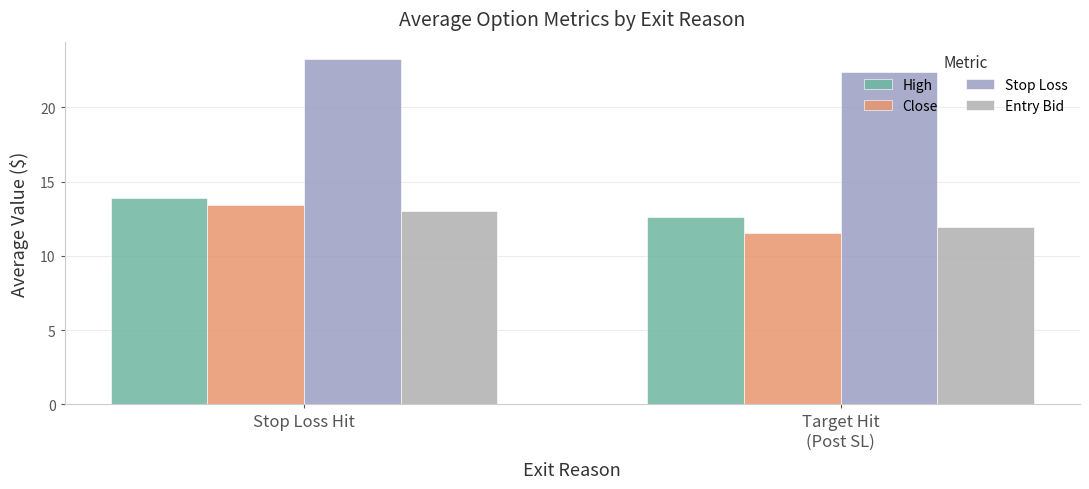

Between Stop Loss Hit and Target Hit
(Post SL), which series saw the biggest shift?

Close